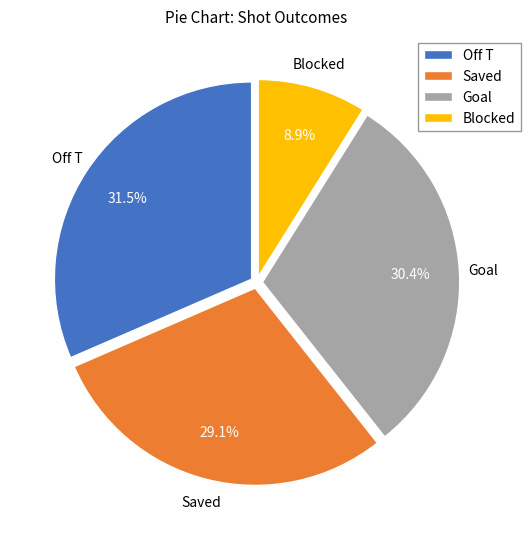

Approximately how many times larger is the value at Goal compared to Off T?

1.0